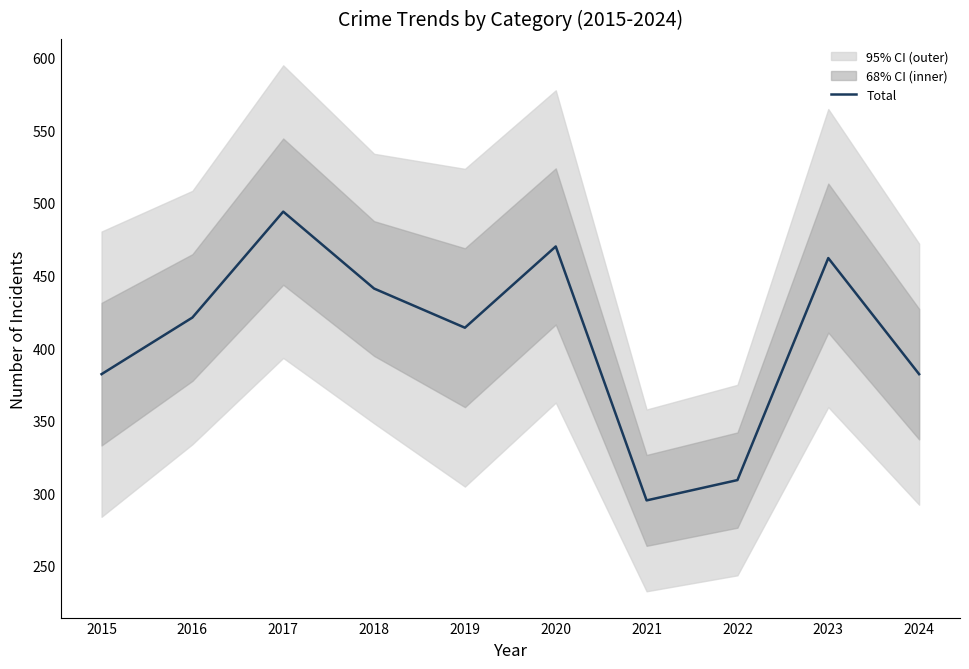

Which label corresponds to the largest value in the chart?

2017